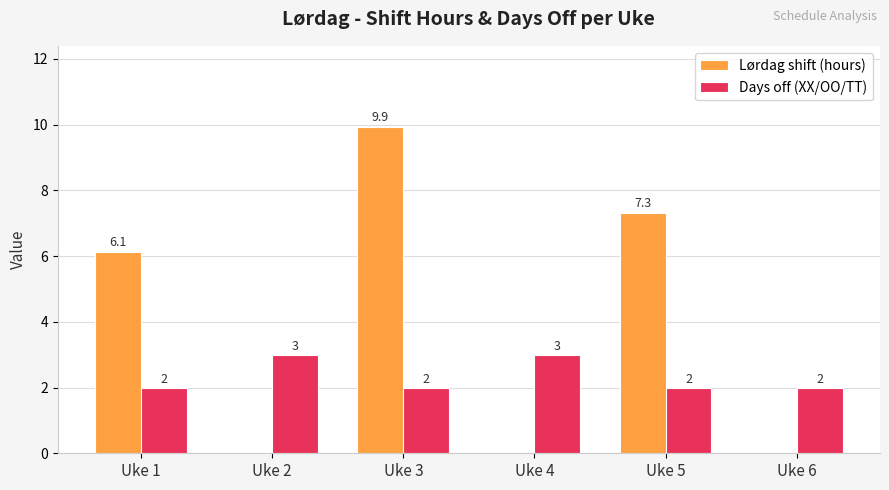

Is the value of Lørdag shift (hours) at Uke 5 greater than the value of Days off (XX/OO/TT) at Uke 5?

Yes